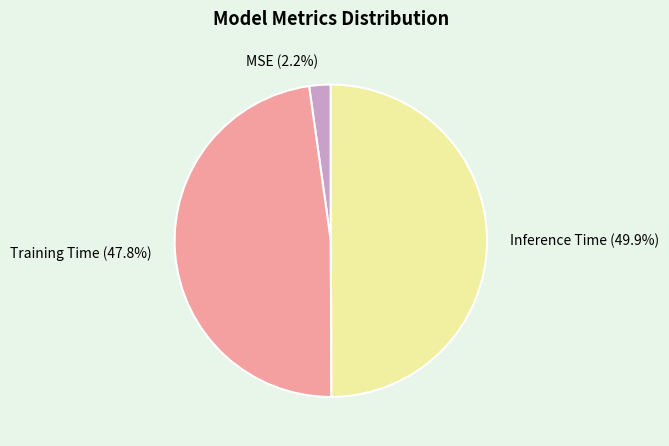

To the nearest percent, what percentage of the pie is MSE?

2%